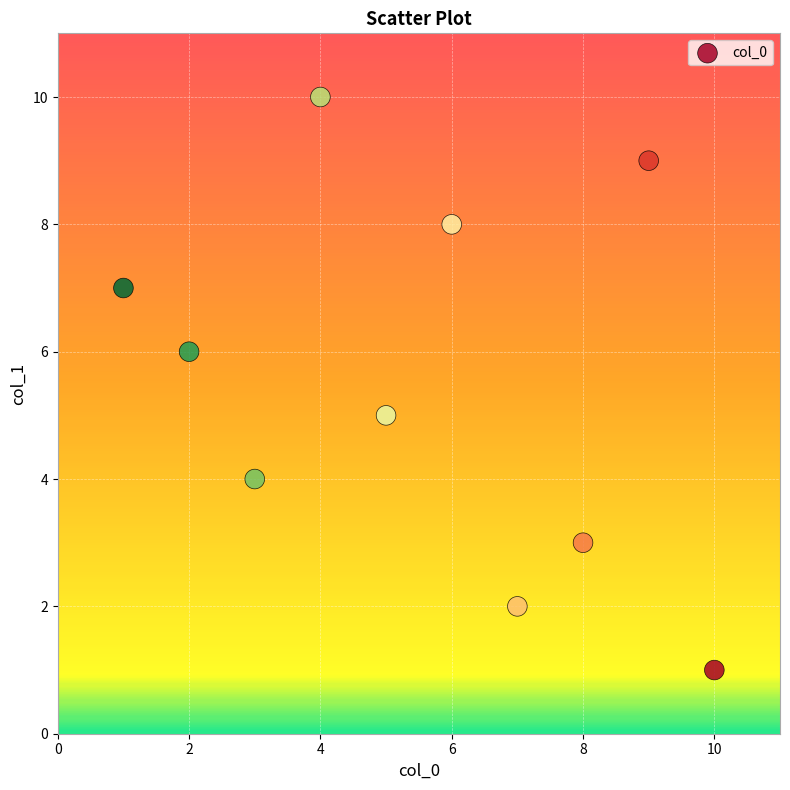

What is the average X value?

6